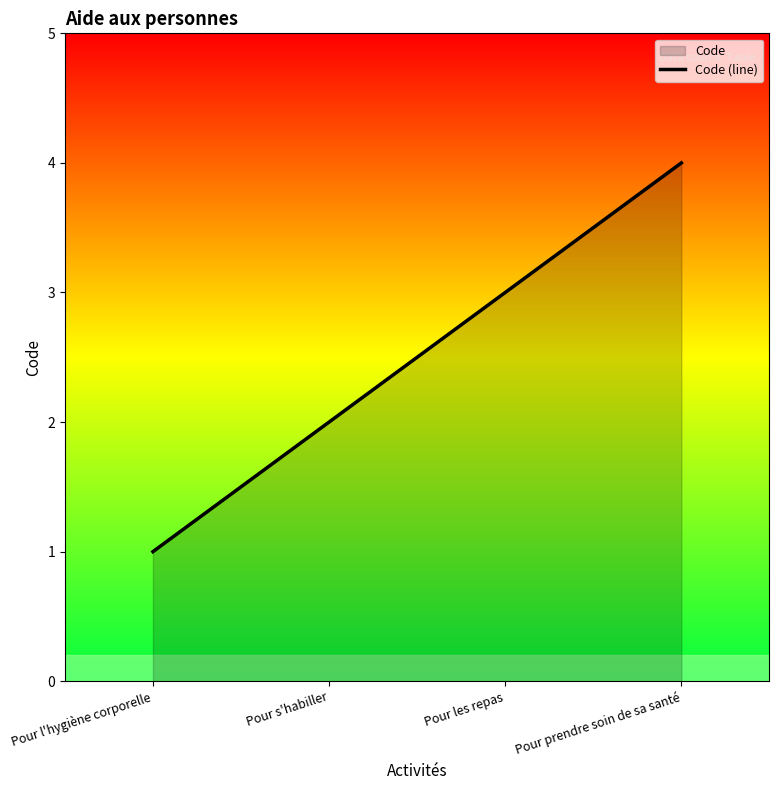

Rank the categories by value from highest to lowest.

Pour prendre soin de sa santé, Pour les repas, Pour s'habiller, Pour l'hygiène corporelle